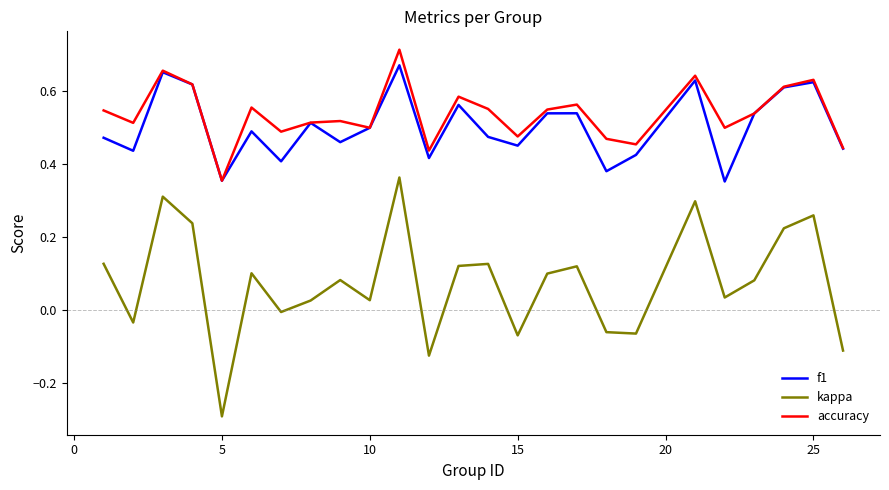

What is the smallest value displayed?

-0.3